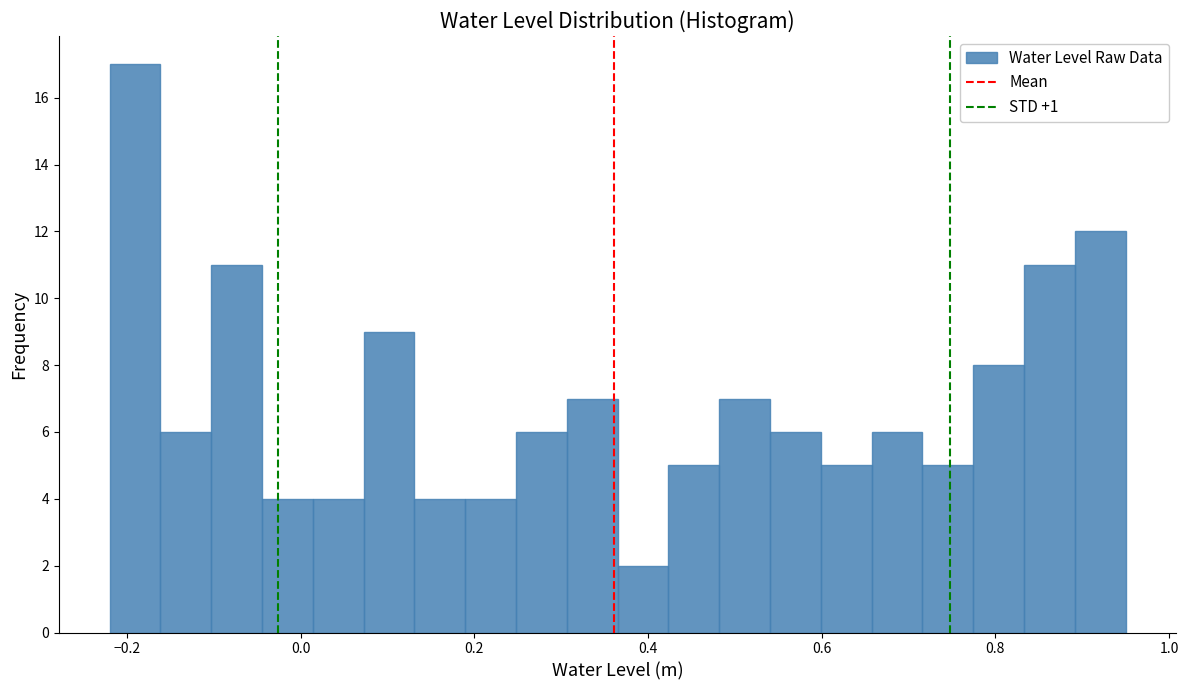

Around what value on the x-axis is the tallest bar? Give the approximate position of its centre, as read against the axis.

-0.20